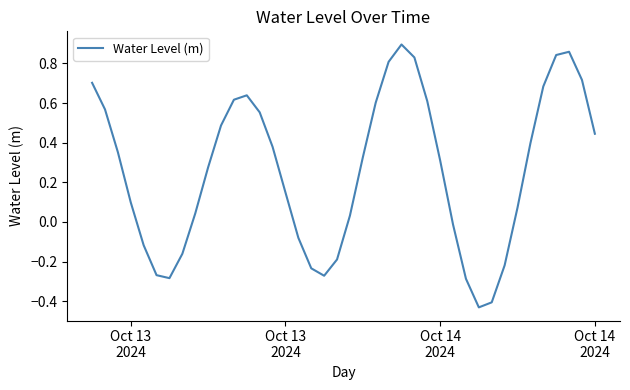

What is the difference between the maximum and minimum values?

1.3